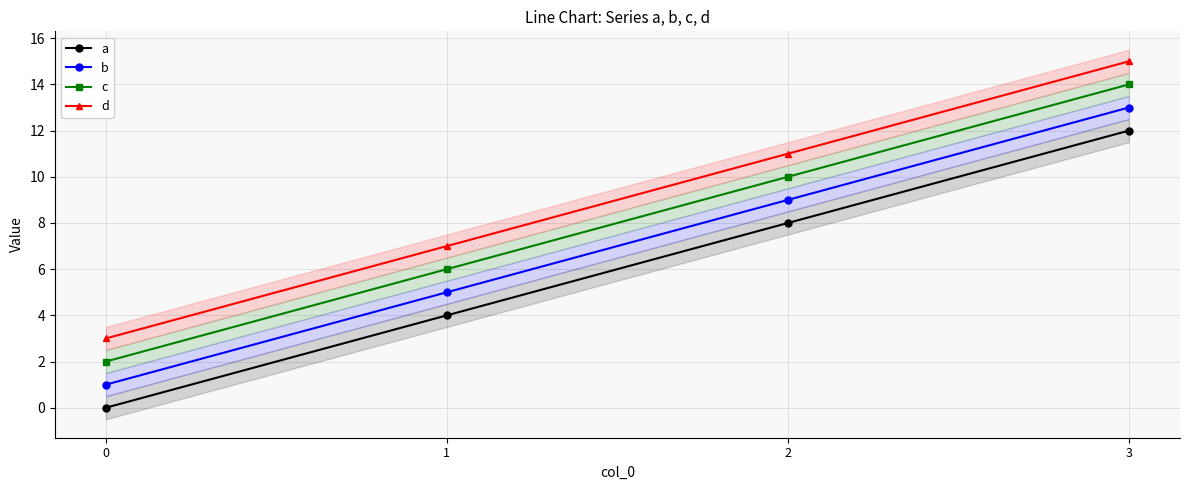

True or false: c and a intersect in this chart.

False